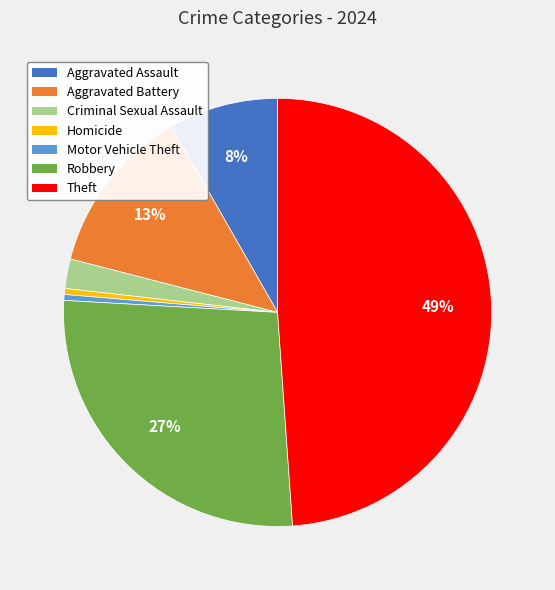

What percentage is the Robbery slice, to the nearest percent?

27%